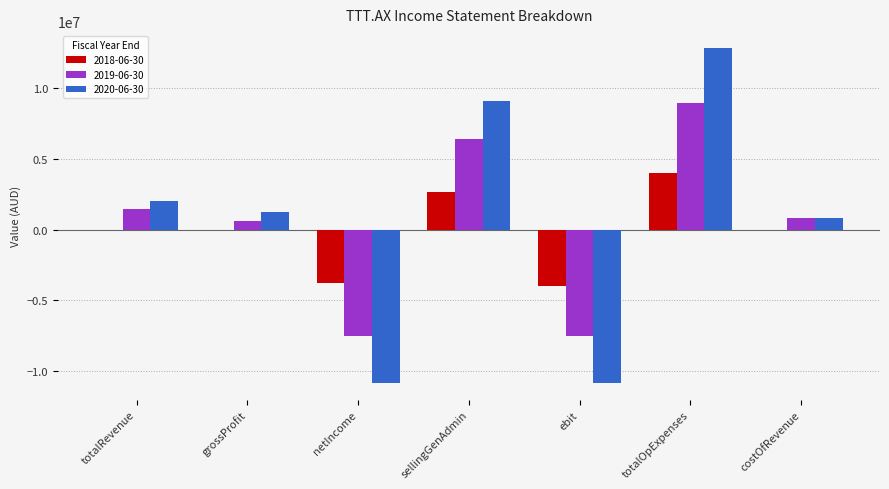

The value of 2020-06-30 at ebit is -10826806. True or false?

True